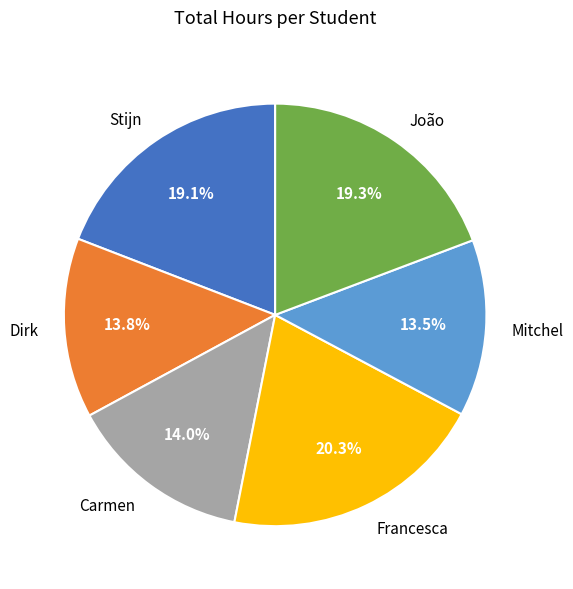

Which has a higher value, João or Carmen?

João